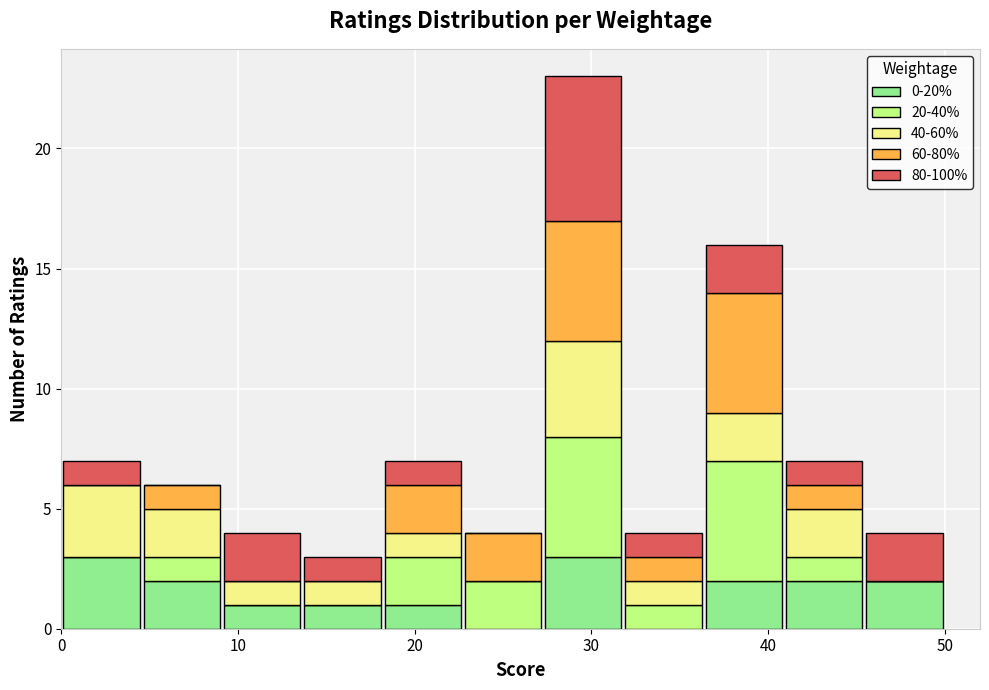

Reading left to right, list every stacked bar in this chart as the range it spans on the x-axis followed by its total height. Neither the bar edges nor the heights are printed on the chart, so give them approximately, as read against the axes.

0 to 5: 7
5 to 9: 6
9 to 14: 4
14 to 18: 3
18 to 23: 7
23 to 27: 4
27 to 32: 23
32 to 36: 4
36 to 41: 16
41 to 45: 7
45 to 50: 4